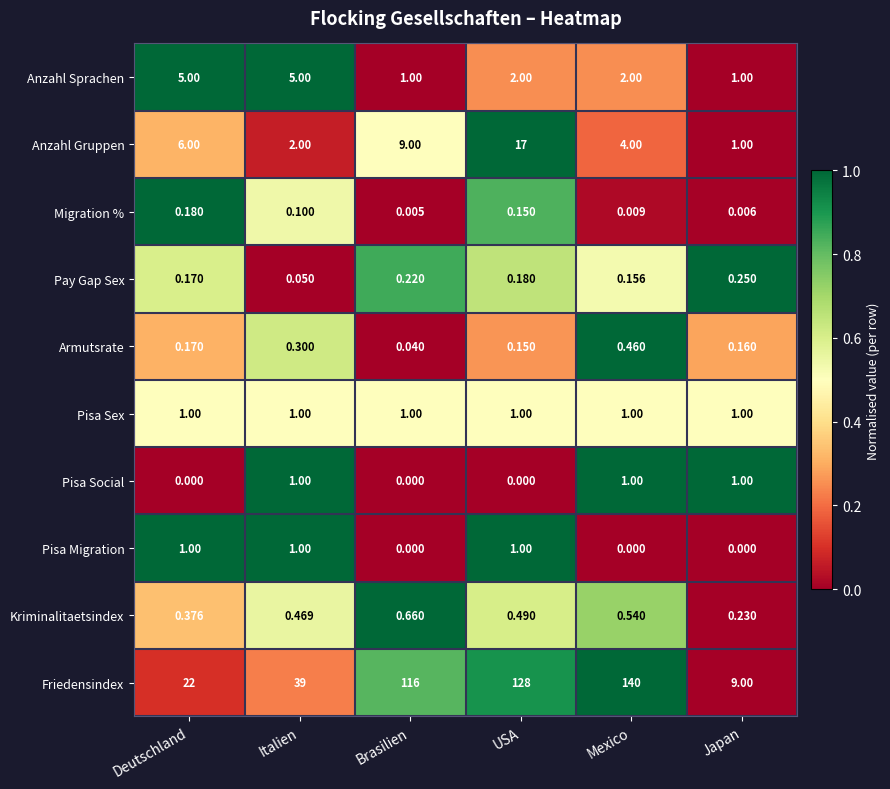

Which label corresponds to the largest value in the chart?

Mexico